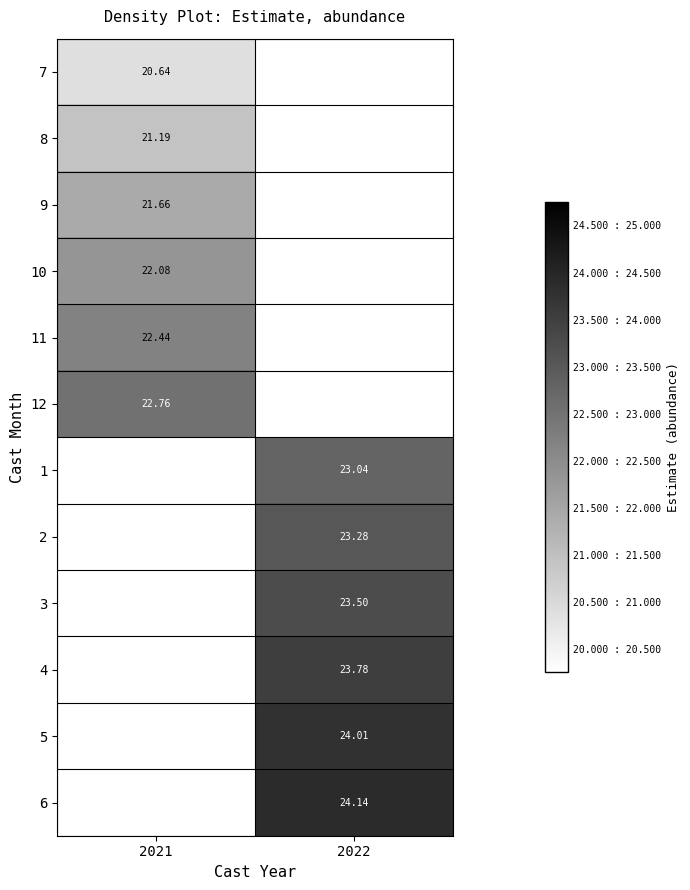

Where does the 5 series first go above 24?

2022